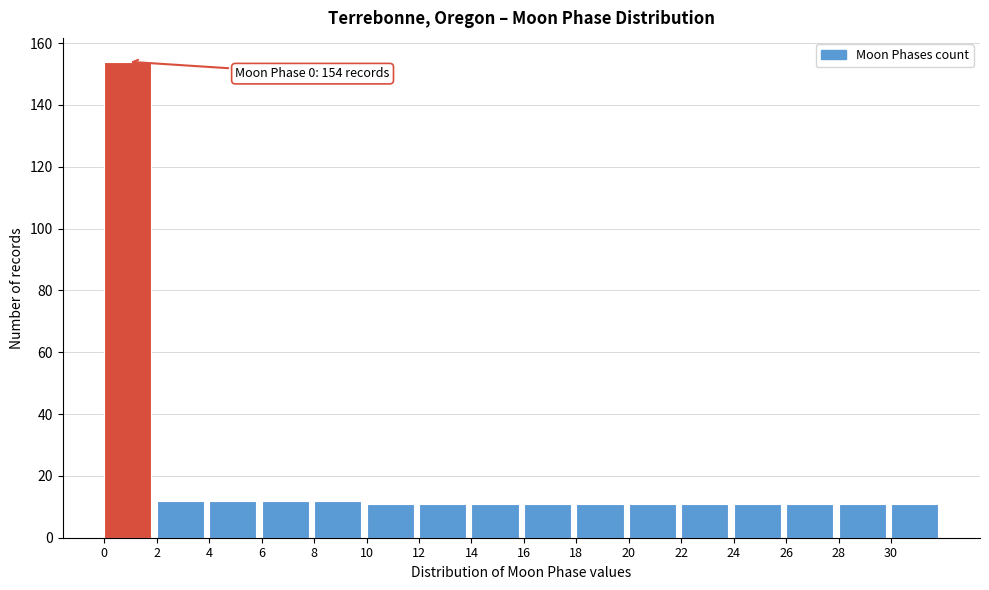

Over which range of the x-axis is the bar tallest?

0 to 2